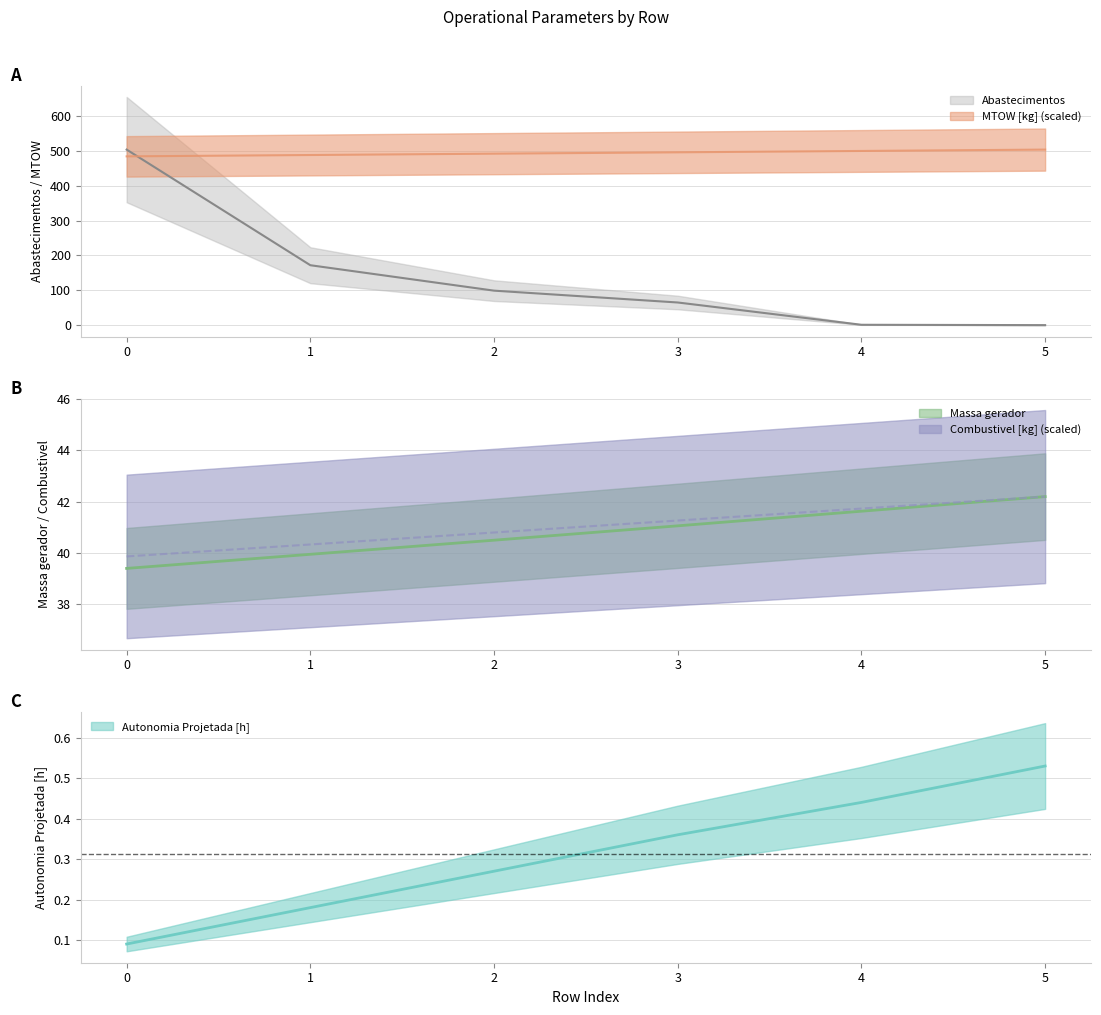

What is the average value of the Combustivel [kg] series?

41.0